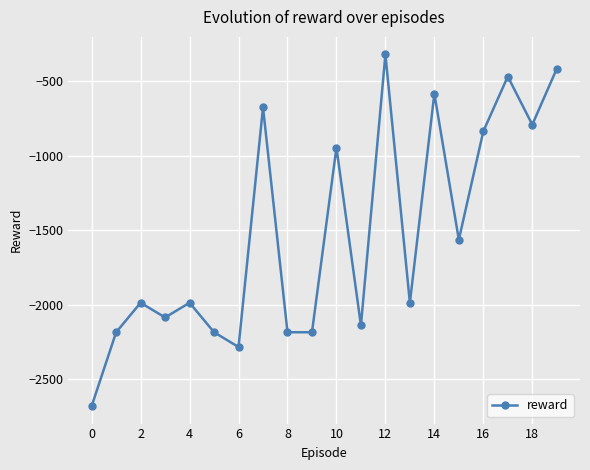

True or false: the data has more than 0 interior local peaks.

True